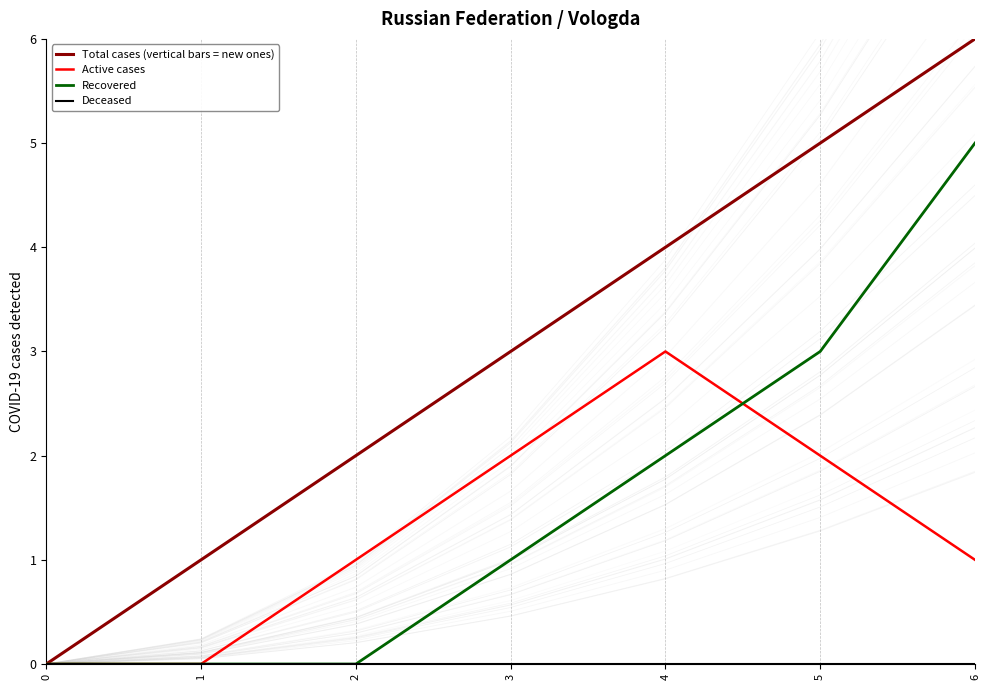

What is the difference between the second highest and second lowest values in the Active cases series?

2